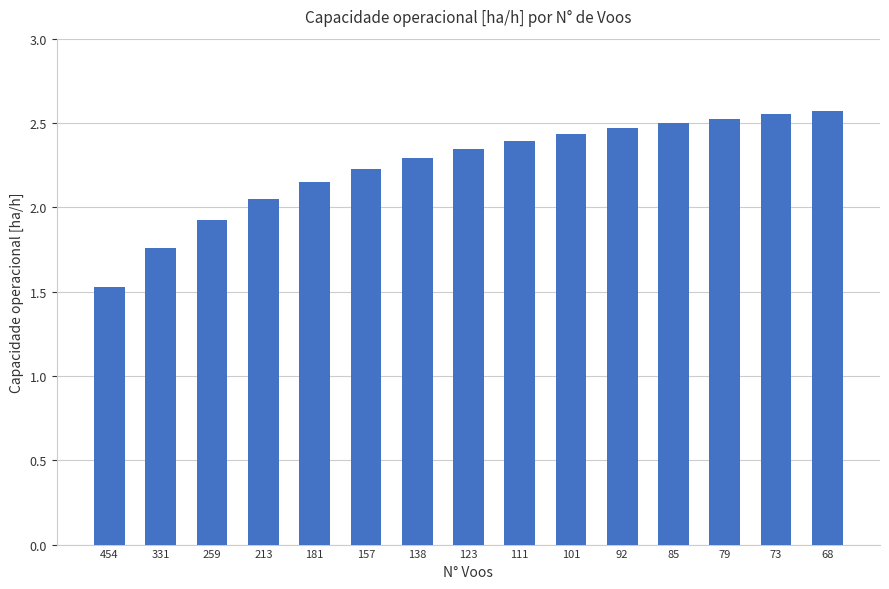

What is the change in value from 259 to 111?

+0.5